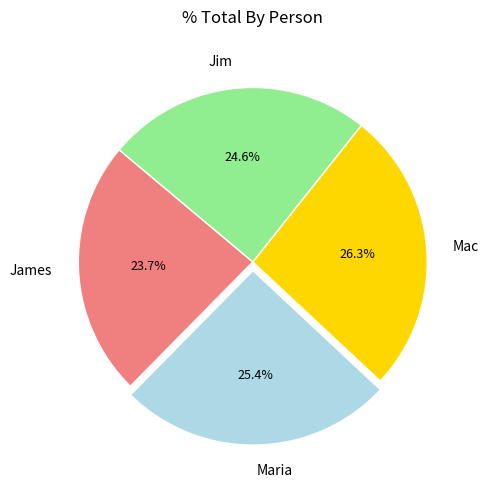

Is there any slice that represents more than half of the pie?

No